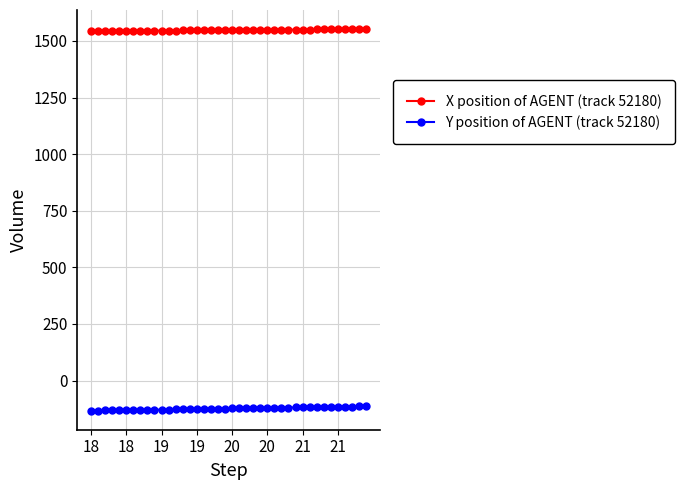

Count the number of data series in this chart.

2